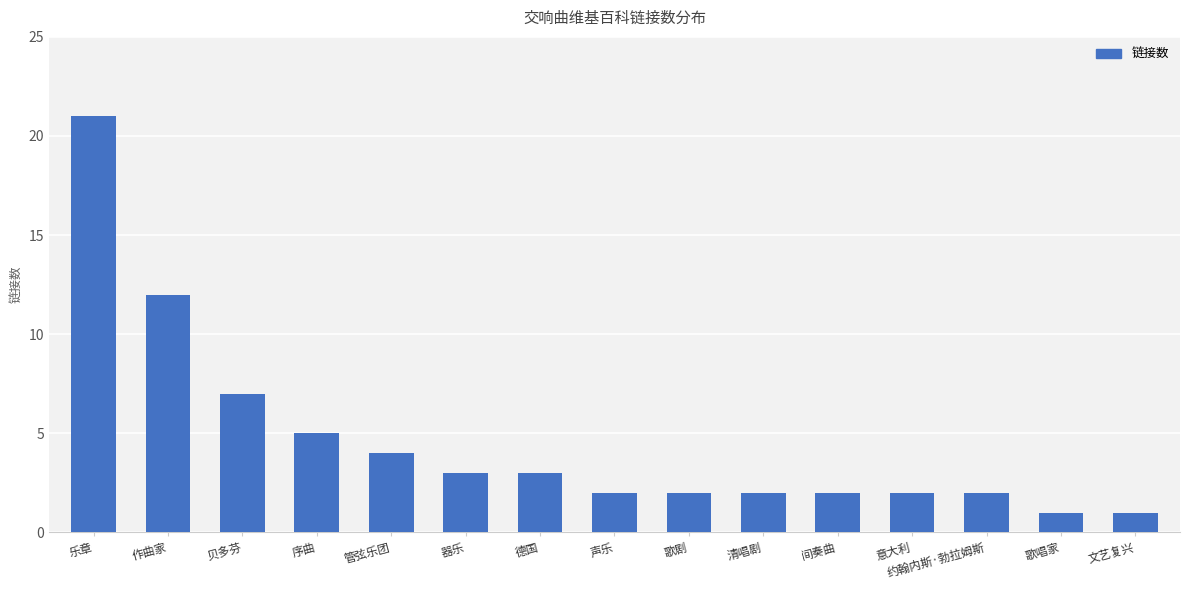

What value does the data have at 作曲家?

12